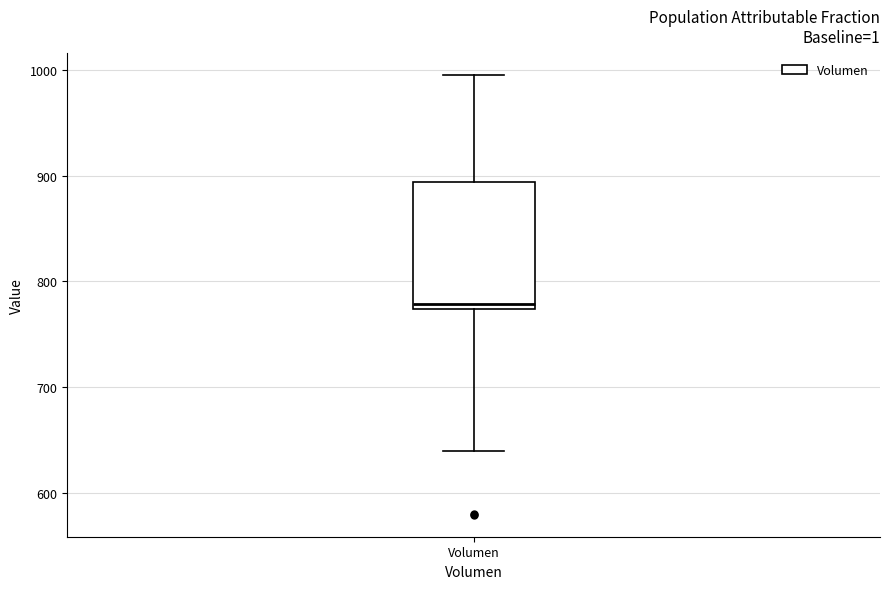

Read this box plot against the y-axis: the position of the median line, the range covered by the box, and the ends of both whiskers. The values are not printed on the chart, so give them approximately, as read against the axis.

median 780, box 770 to 890, whiskers 640 to 1000